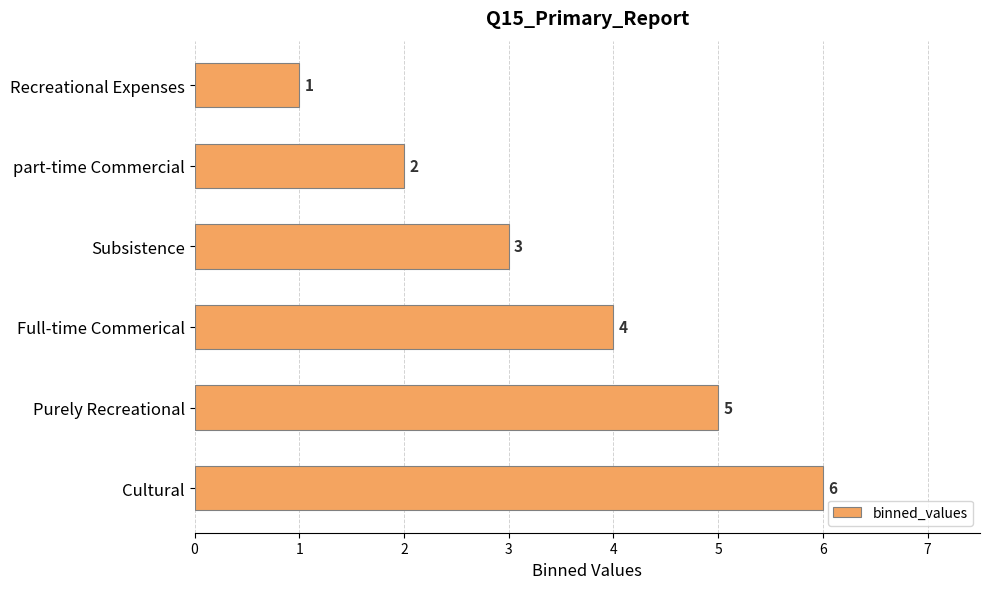

List the labels in order of value, largest first.

Cultural, Purely Recreational, Full-time Commerical, Subsistence, part-time Commercial, Recreational Expenses